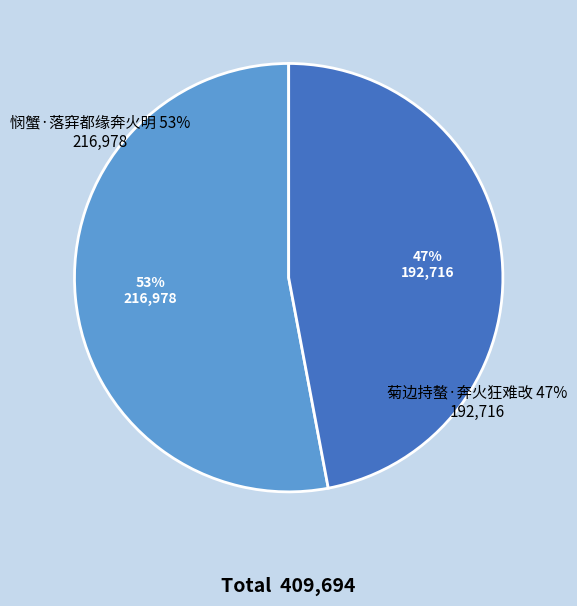

What is the change in value from 悯蟹·落穽都缘奔火明 to 菊边持螯·奔火狂难改?

-24262